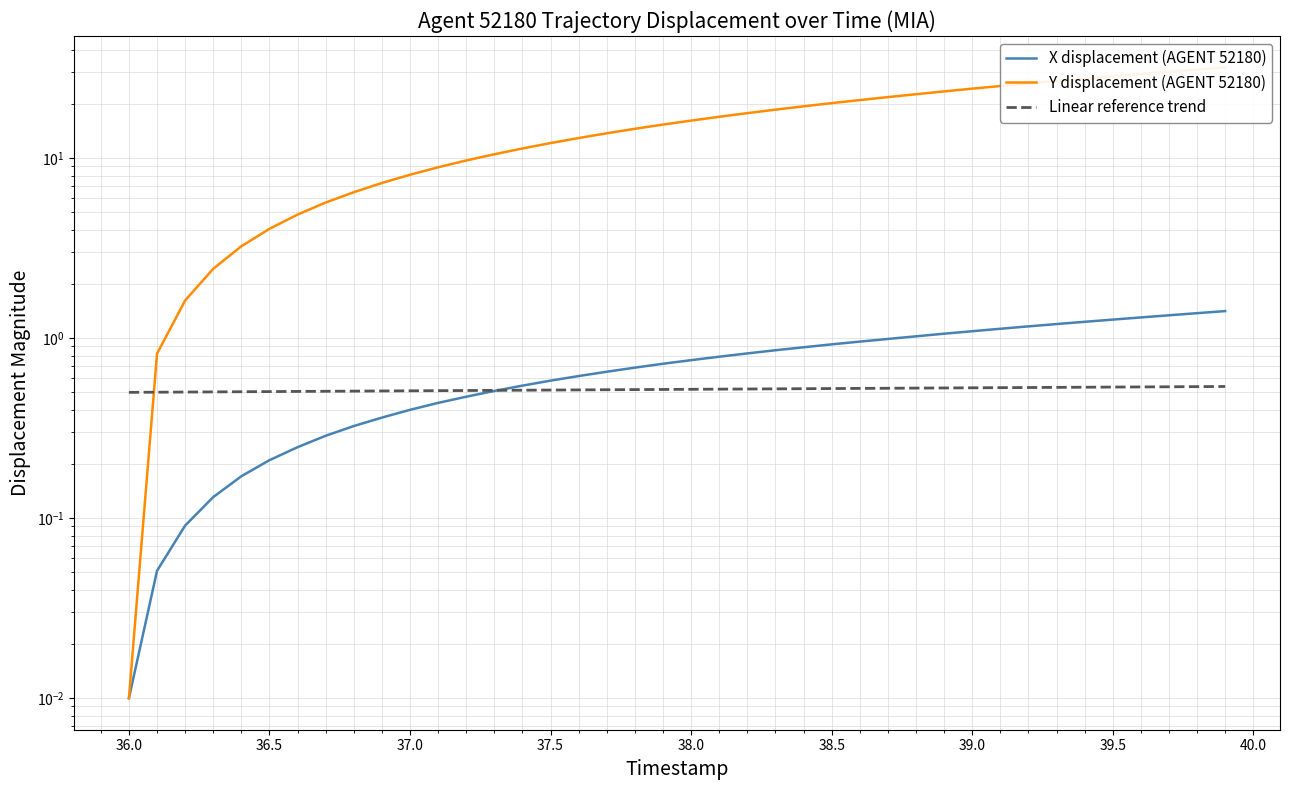

The value of Linear reference trend at 37.5 is 0.5. True or false?

True